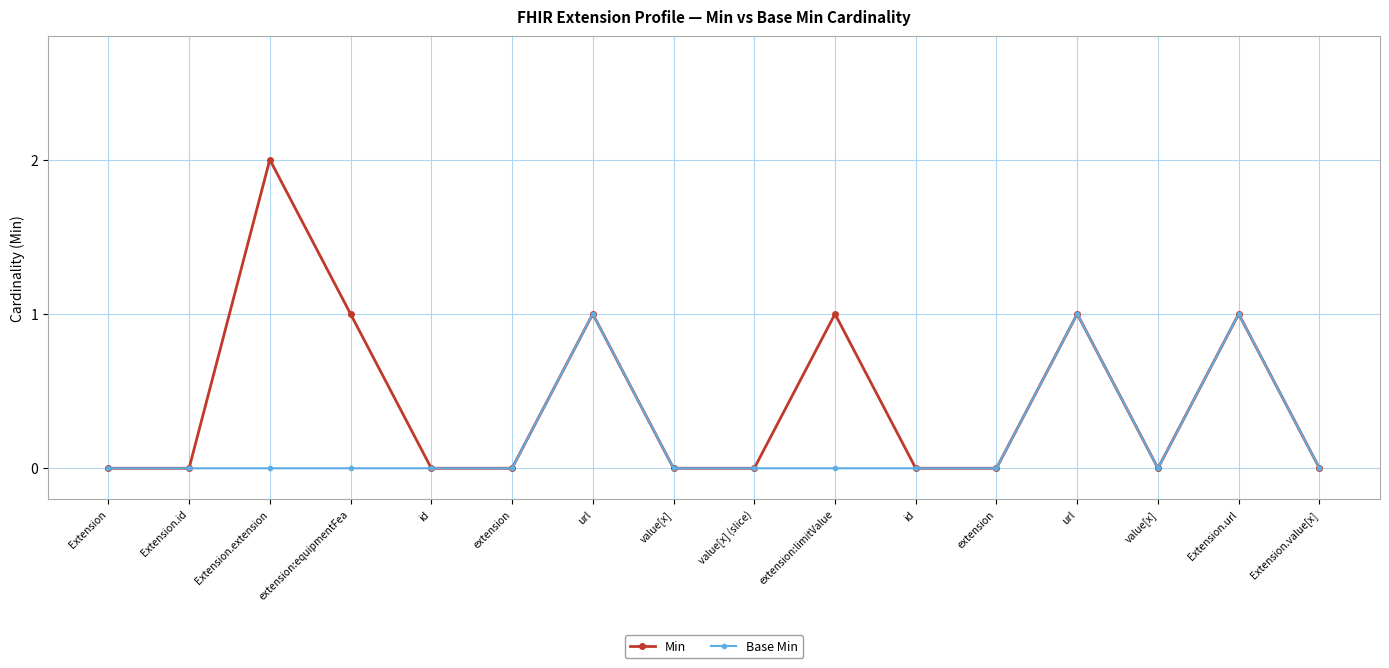

At which category does Base Min reach its first local peak?

url